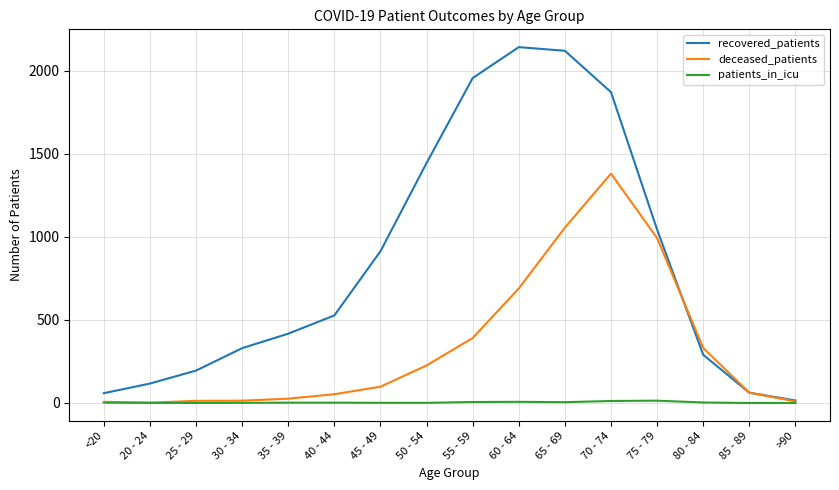

What is the highest value of the recovered_patients series?

2141